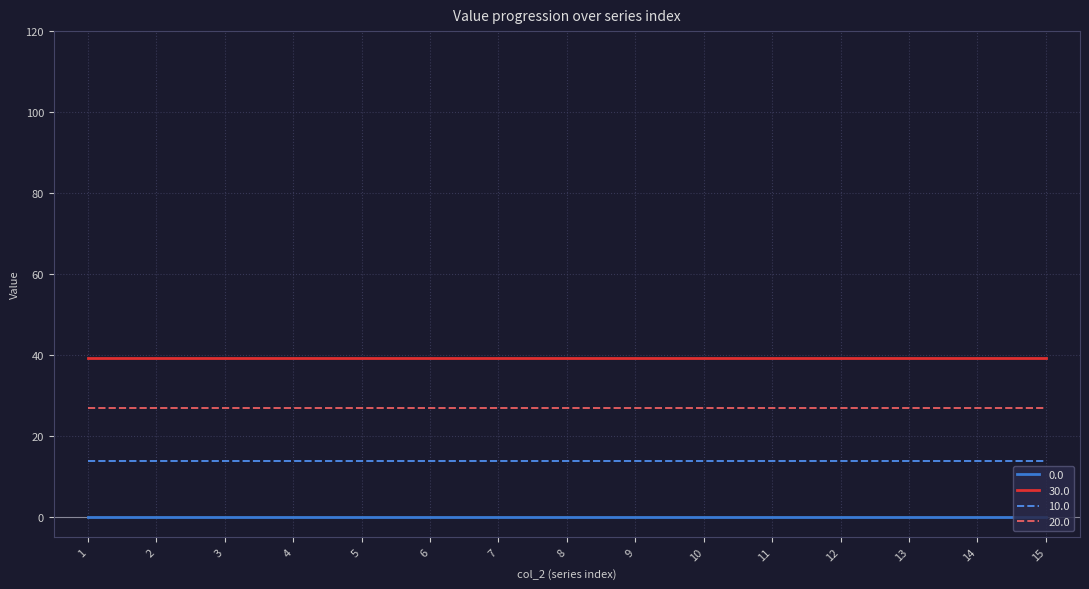

What are all the series names shown in the legend?

0.0, 30.0, 10.0, 20.0